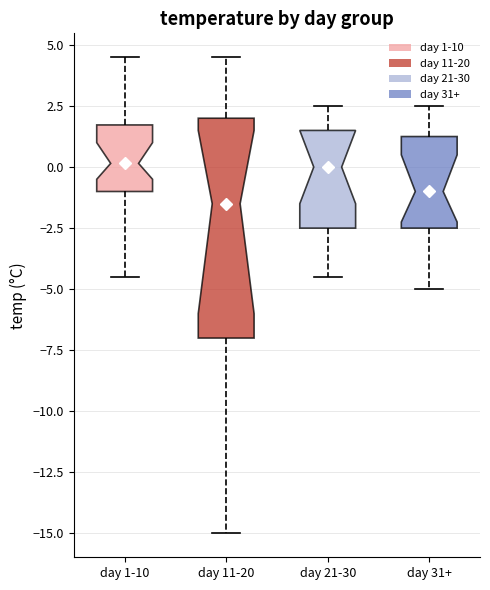

Reading left to right, transcribe this box plot: for each box, give where its median line is, the range the box spans, and where its two whiskers end, as read against the y-axis. The values are not printed on the chart, so give them approximately, as read against the axis.

day 1-10: median 0.0, box -1.0 to 1.5, whiskers -4.5 to 4.5
day 11-20: median -1.5, box -7.0 to 2.0, whiskers -15.0 to 4.5
day 21-30: median 0.0, box -2.5 to 1.5, whiskers -4.5 to 2.5
day 31+: median -1.0, box -2.5 to 1.5, whiskers -5.0 to 2.5